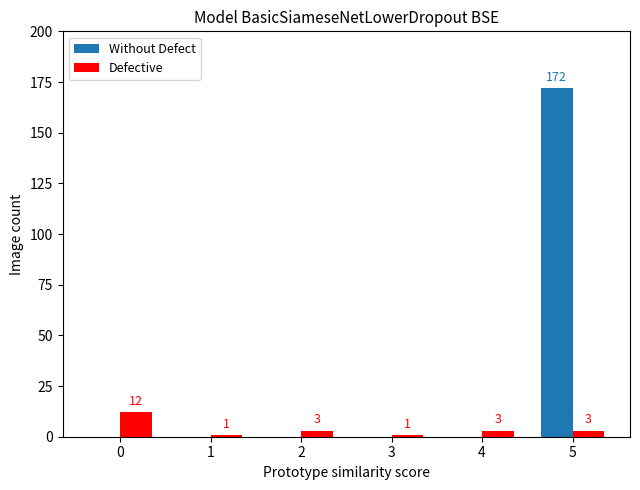

Are the bars horizontal?

No